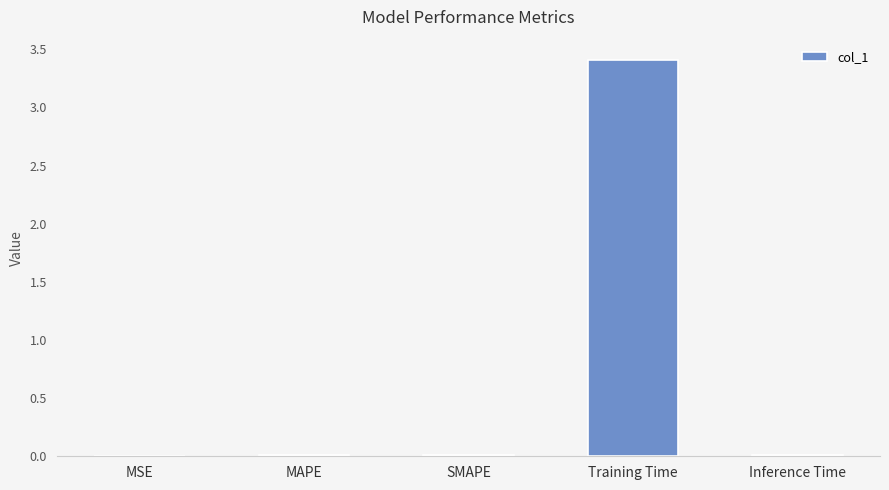

The value at SMAPE is 0.0. True or false?

True